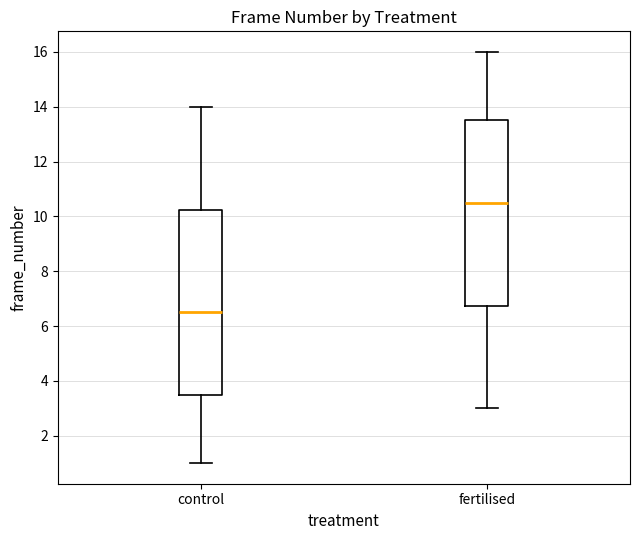

Which box has the lowest median line?

control